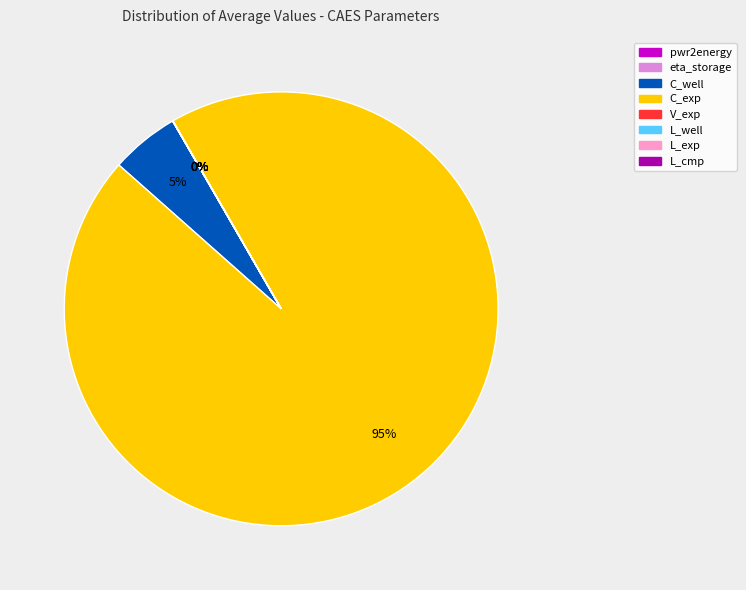

To the nearest percent, what is the average slice percentage?

12%